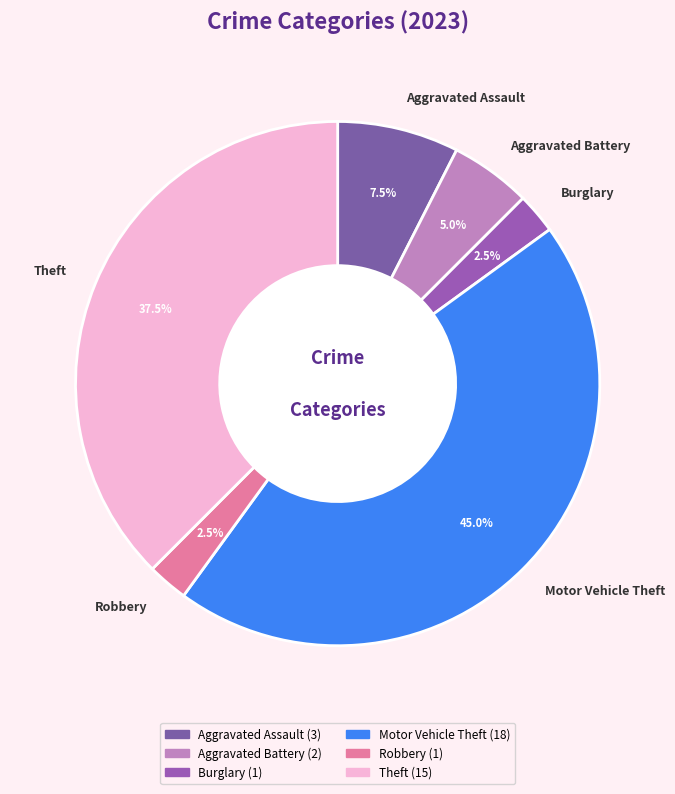

The Aggravated Assault slice represents 17% of the pie. True or false?

False